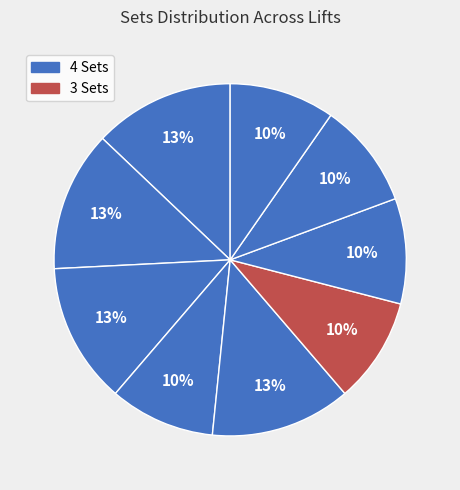

To the nearest percent, what is the difference between the largest and smallest slice percentages?

3%